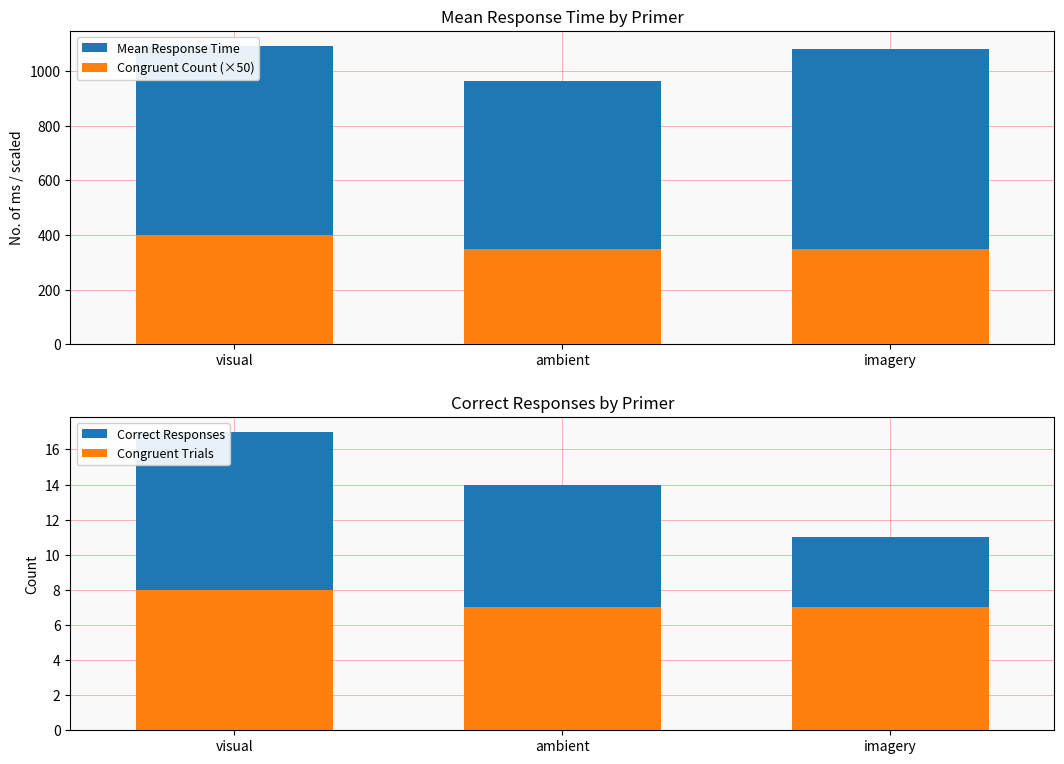

Reading left to right, what are all the values shown in this chart?

Mean Response Time: visual=1092.8	ambient=963.3	imagery=1081.2
Congruent Count (×50): visual=400.0	ambient=350.0	imagery=350.0
Correct Responses: visual=17.0	ambient=14.0	imagery=11.0
Congruent Trials: visual=8.0	ambient=7.0	imagery=7.0